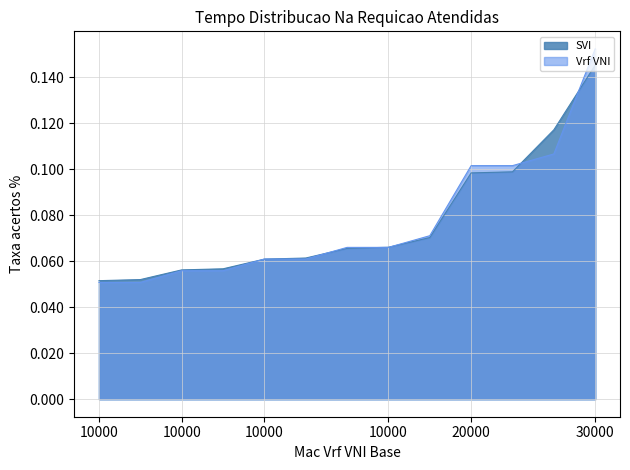

Between 10000 and 30000, which series saw the biggest shift?

Vrf VNI